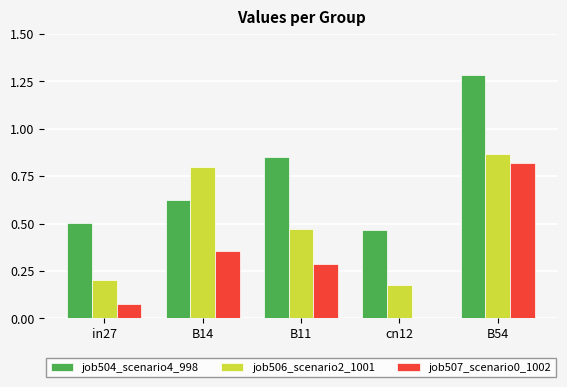

Is the value of job504_scenario4_998 at in27 greater than the value of job506_scenario2_1001 at B11?

Yes